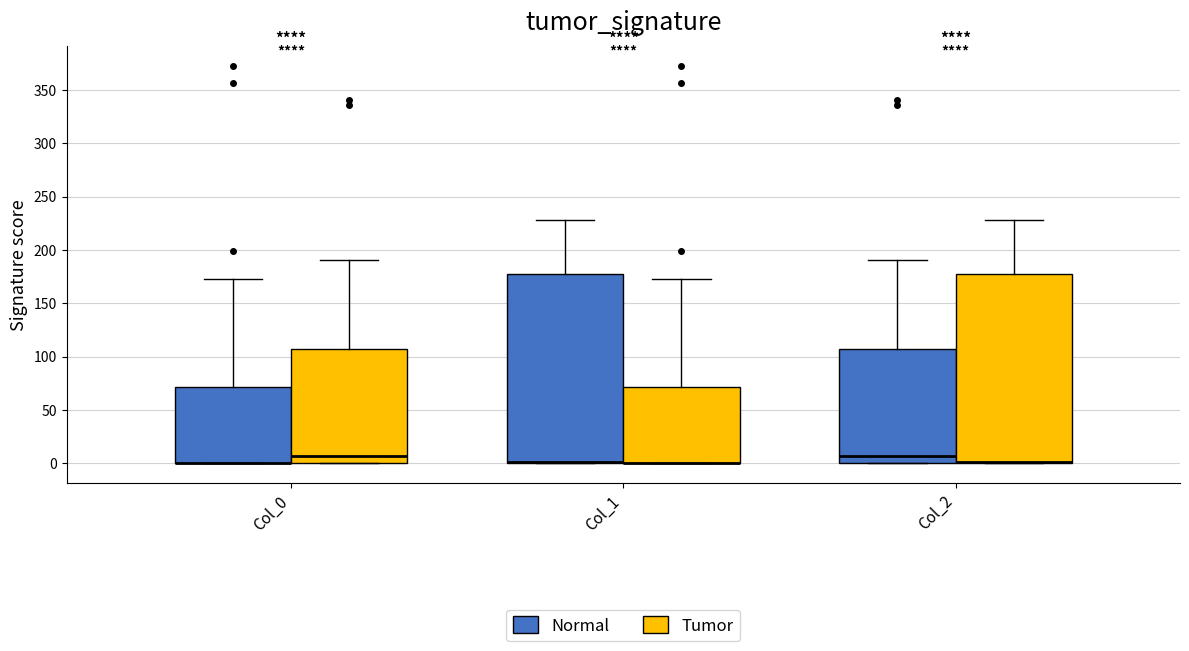

Reading left to right, read every box against the y-axis: the position of its median line, the range the box covers, and the ends of its whiskers. The values are not printed on the chart, so give them approximately, as read against the axis.

Col_0 (Normal): median 0 (drawn on the box's lower edge), box 0 to 70, whiskers 0 to 175
Col_0 (Tumor): median 5, box 0 to 105, whiskers 0 to 190
Col_1 (Normal): median 0 (drawn on the box's lower edge), box 0 to 175, whiskers 0 to 230
Col_1 (Tumor): median 0 (drawn on the box's lower edge), box 0 to 70, whiskers 0 to 175
Col_2 (Normal): median 5, box 0 to 105, whiskers 0 to 190
Col_2 (Tumor): median 0 (drawn on the box's lower edge), box 0 to 175, whiskers 0 to 230